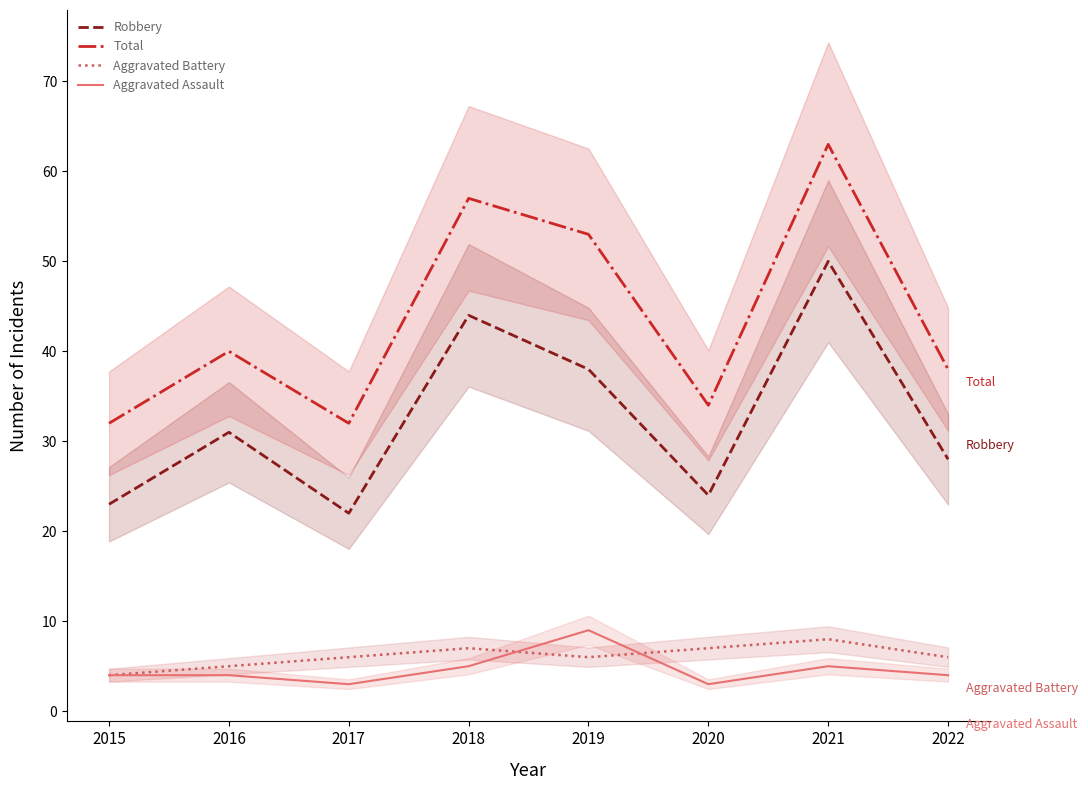

How many Aggravated Battery values are between 6 and 7?

5